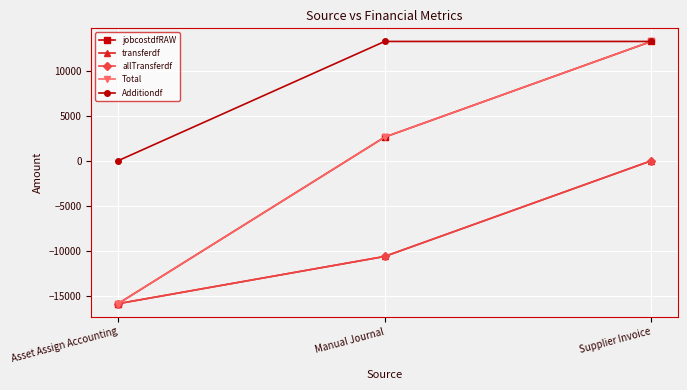

How many data points does each series have?

3